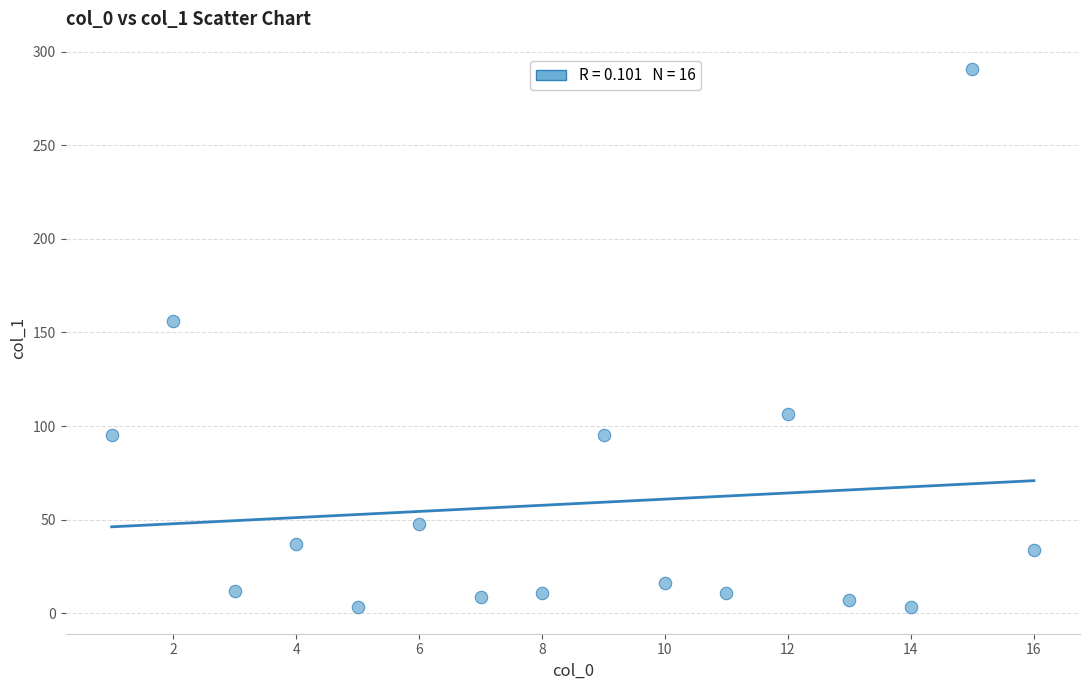

What Y value in the scatter plot is closest to 147?

156.2